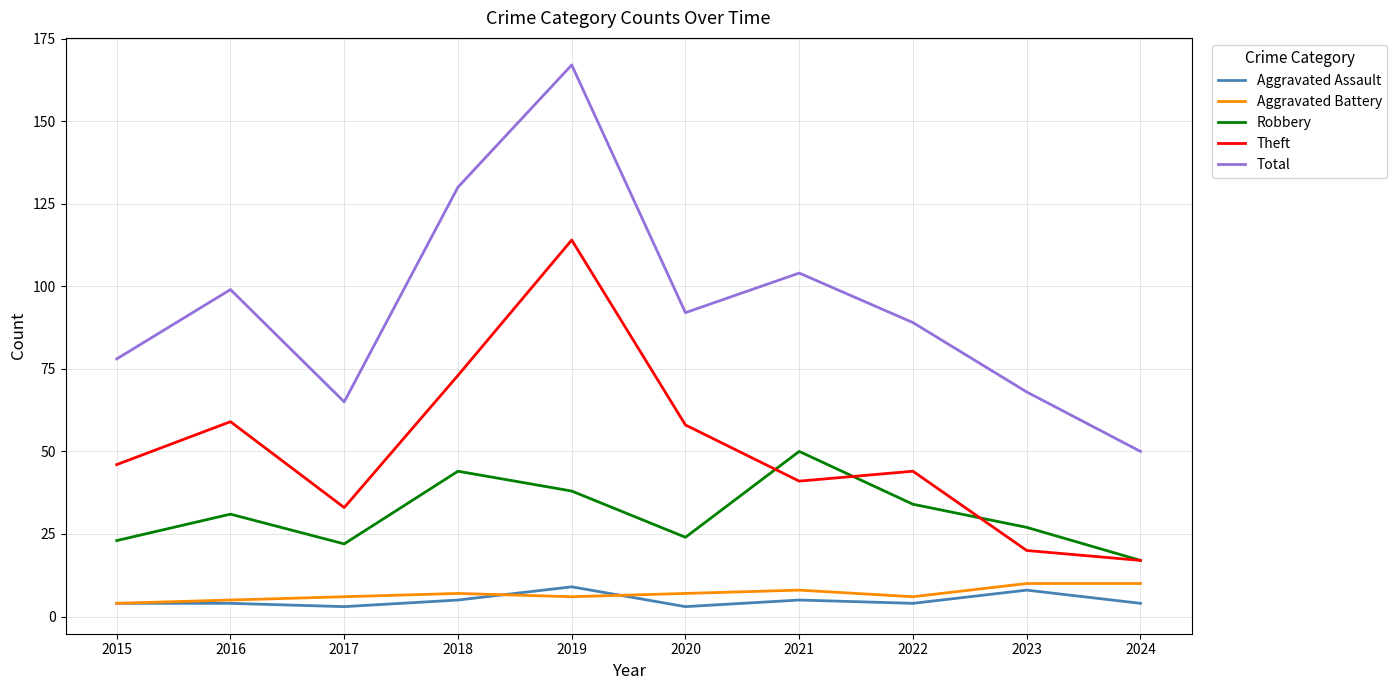

Count the Aggravated Assault values in the range 4 to 5.

6